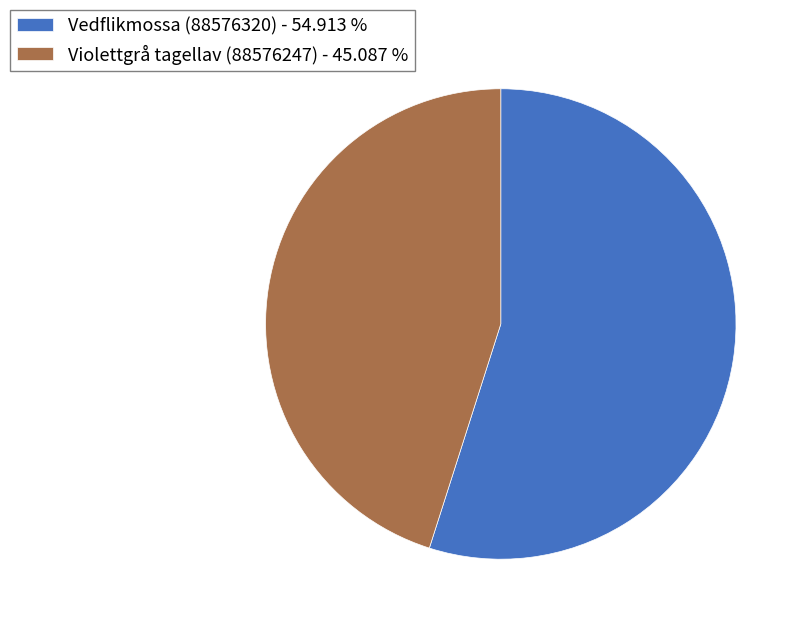

Is there a majority slice in this chart?

Yes